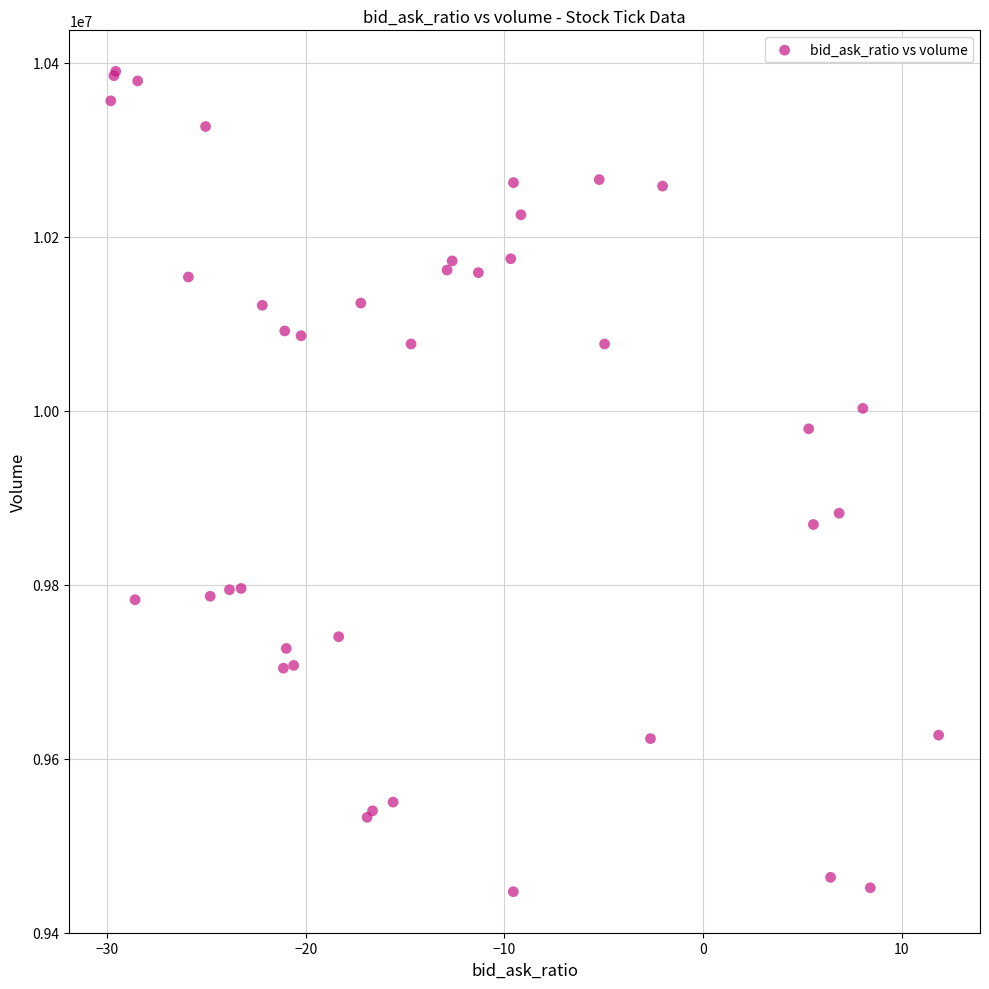

What Y value in the scatter plot is closest to 9918644?

9882254